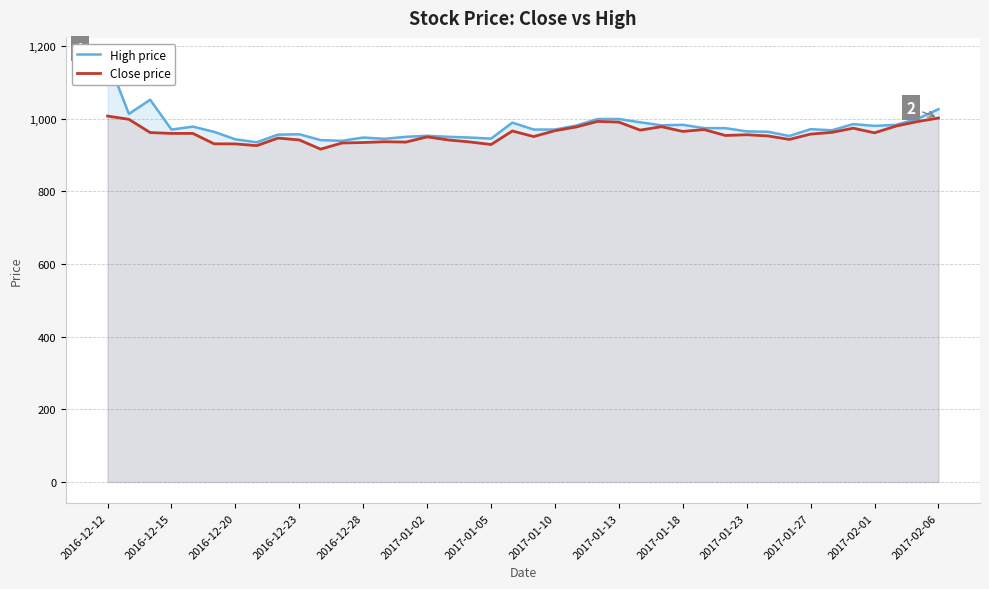

Is it true that Close price equals 236.5 at 2017-01-02?

False